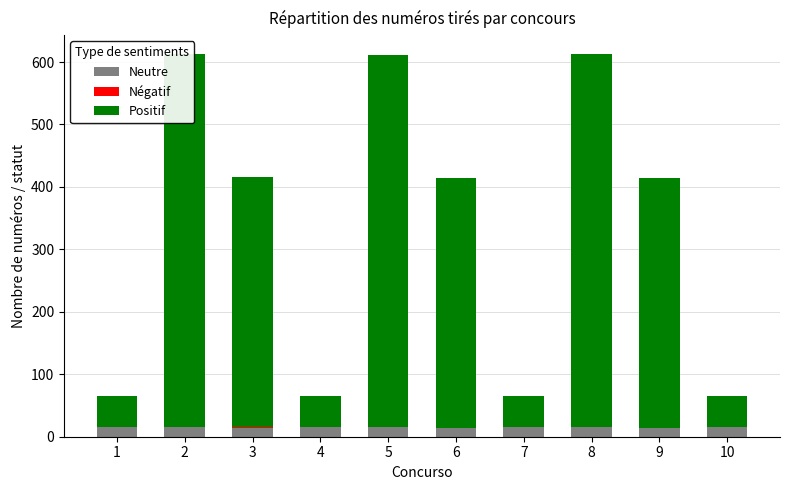

Where does the Positif series first go above 400?

2